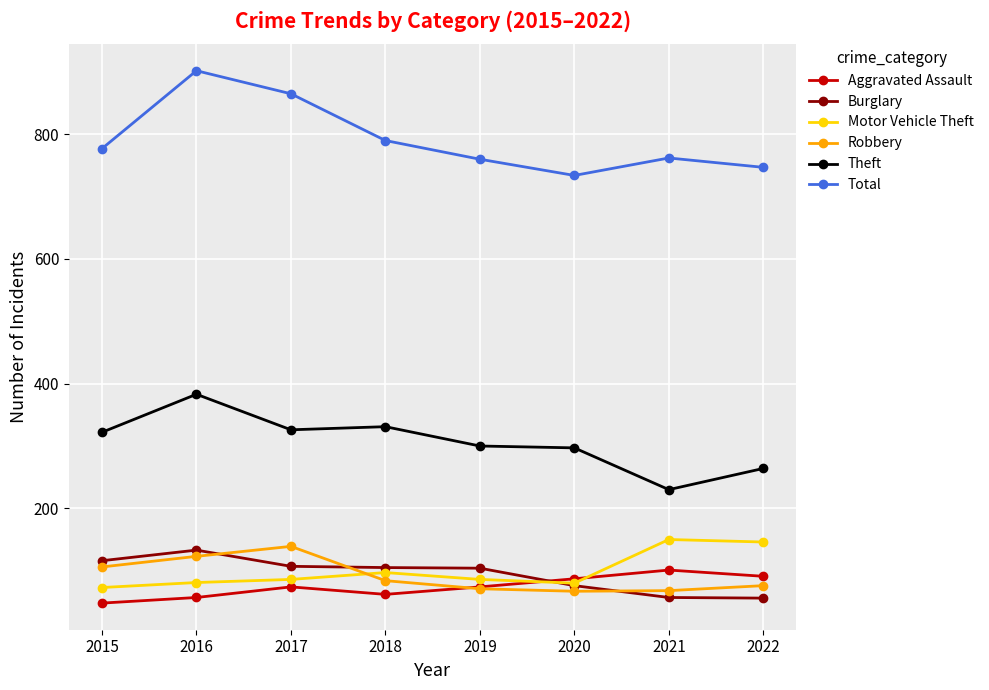

What is the lowest value of the Motor Vehicle Theft series?

73